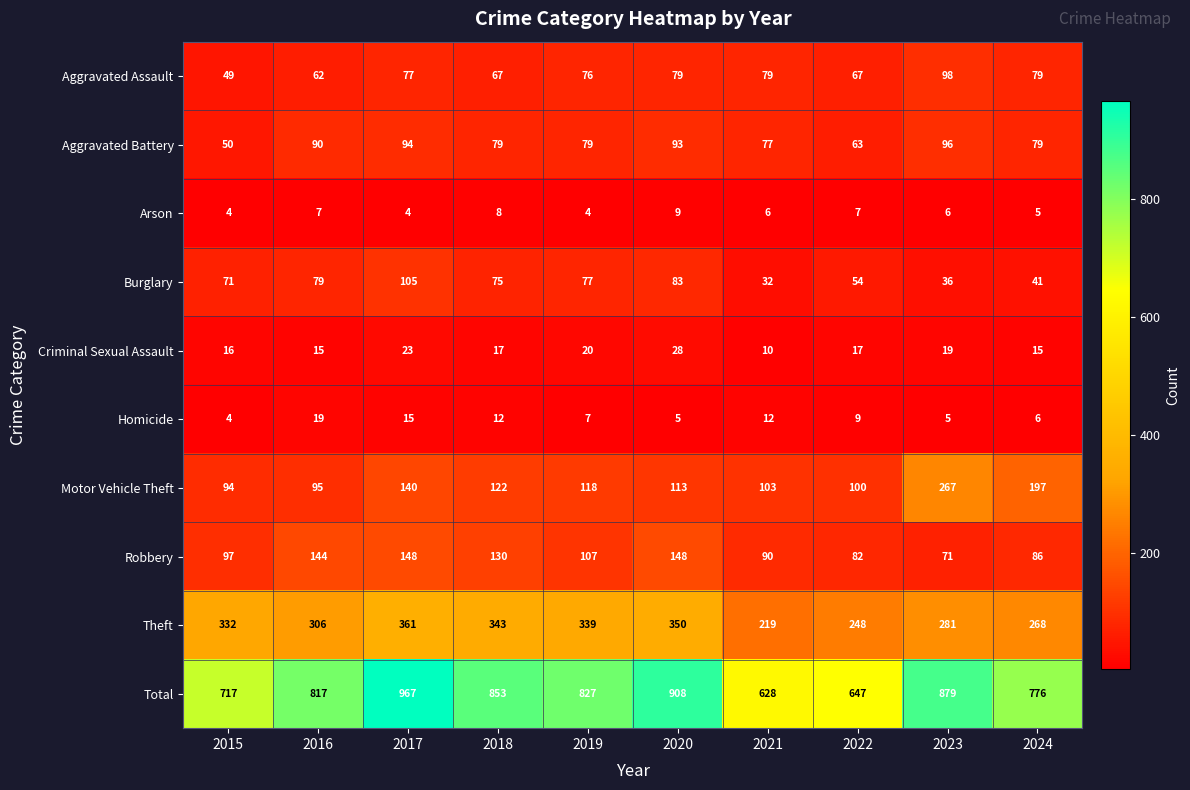

At which label does Criminal Sexual Assault first exceed 17?

2017